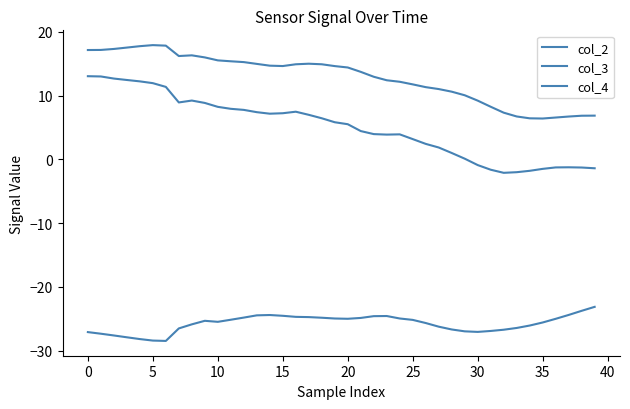

How many values in the col_2 series are below 5?

19